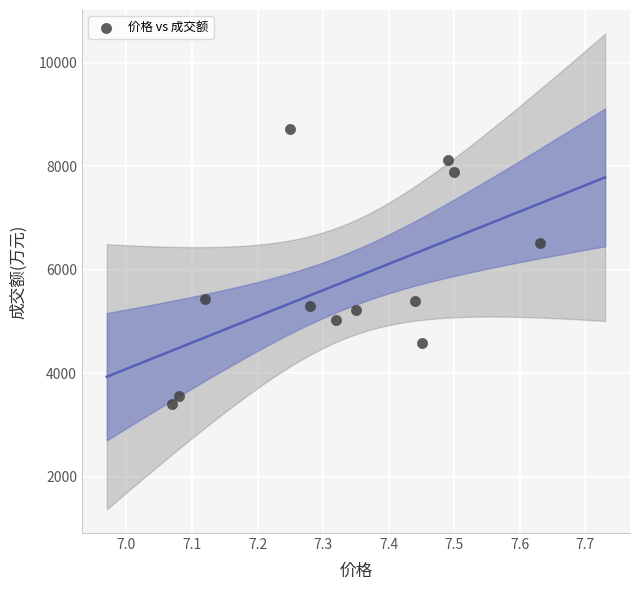

What Y value in the scatter plot is closest to 6055?

6516